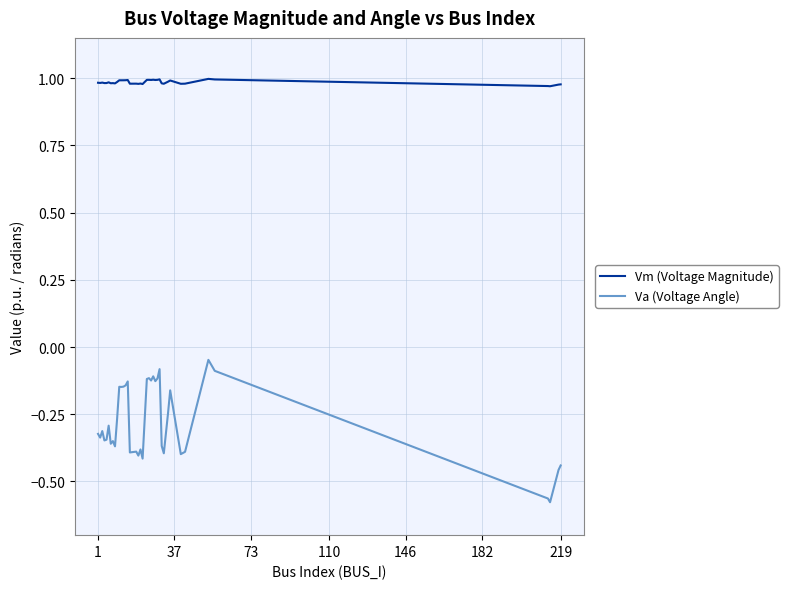

How many lines are shown in the chart?

2